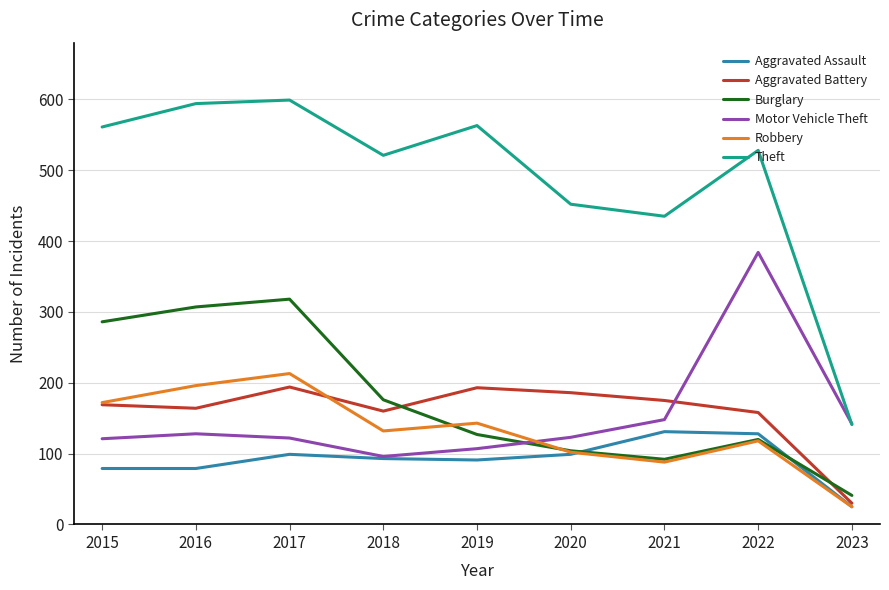

How many times do Aggravated Battery and Motor Vehicle Theft cross each other?

1